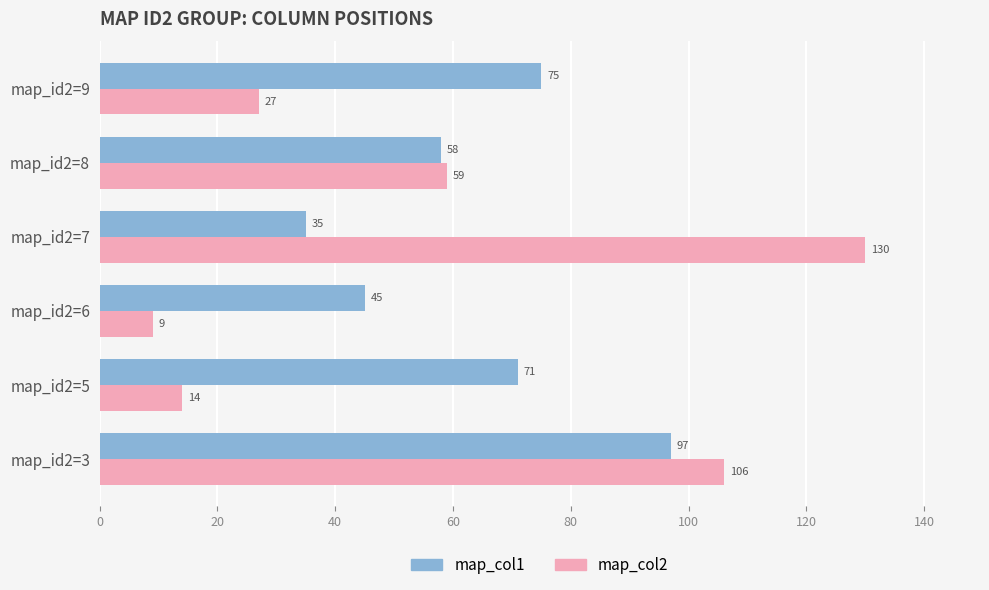

What is the approximate value of map_col1 at map_id2=6?

45